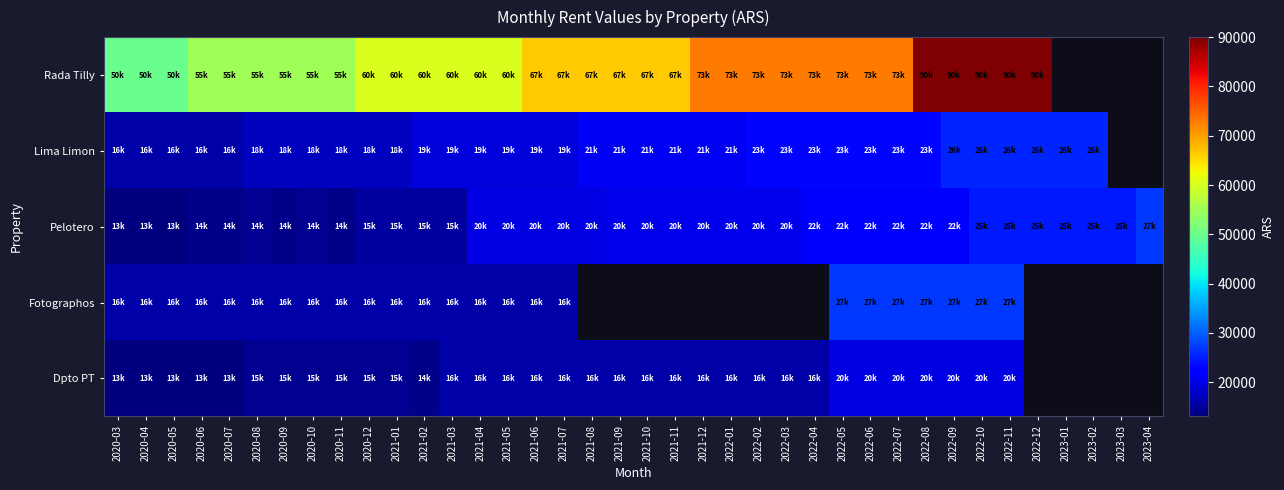

What is the minimum value shown in the chart?

13100.0